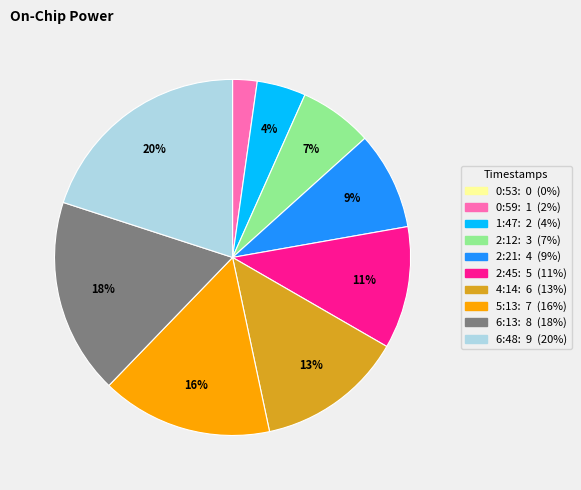

Which category has the biggest portion of the pie?

6:48